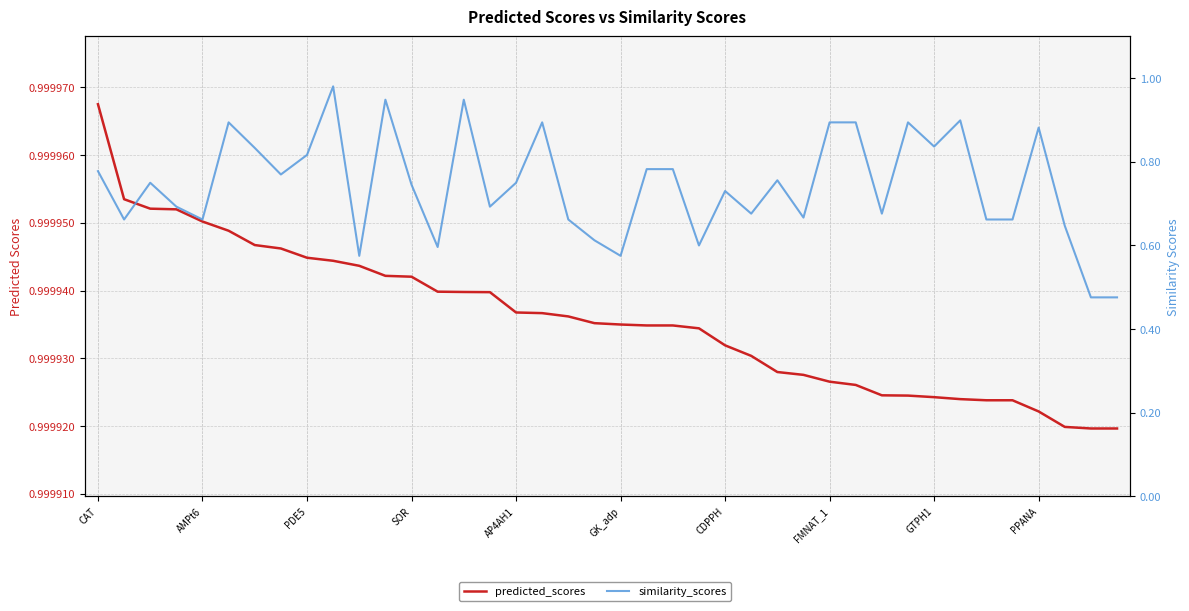

At how many categories does at least one series exceed 0?

40